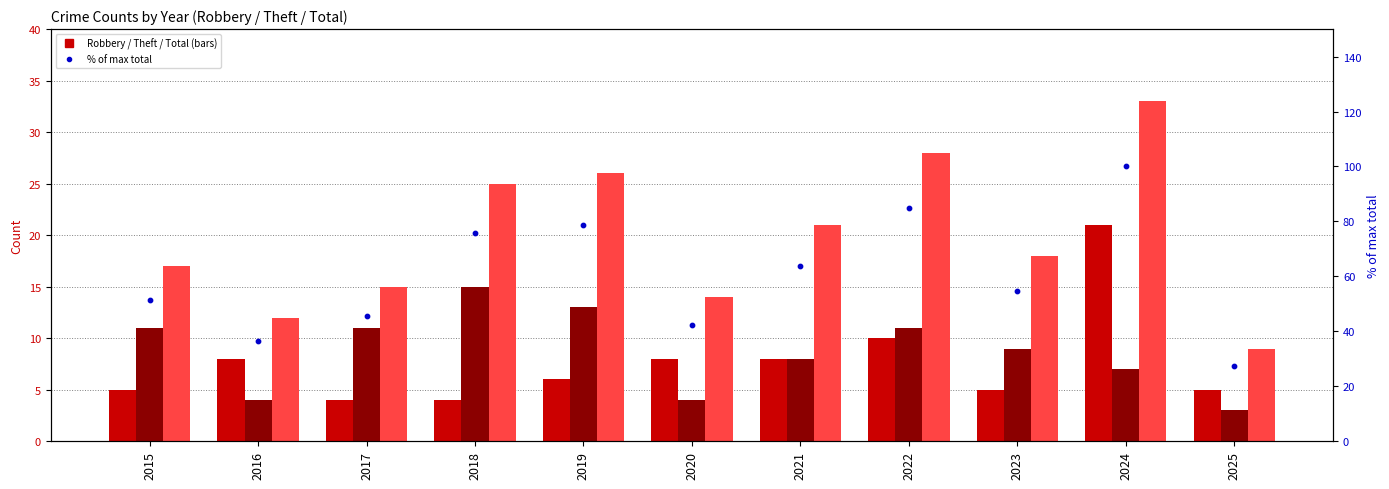

At which category is the sum across all series the highest?

2024